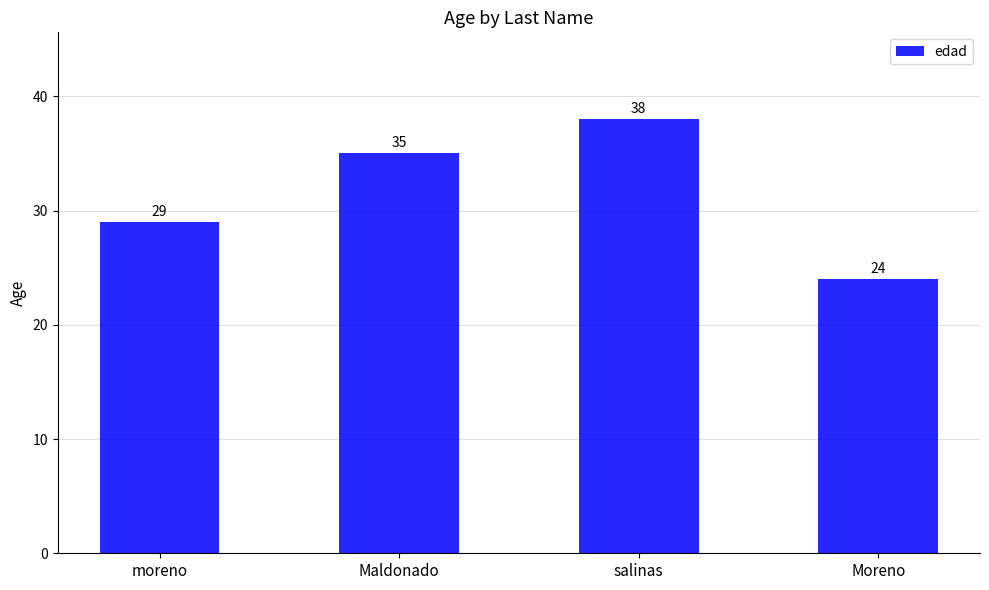

Reading left to right, list all the values displayed in this chart.

moreno=29	Maldonado=35	salinas=38	Moreno=24